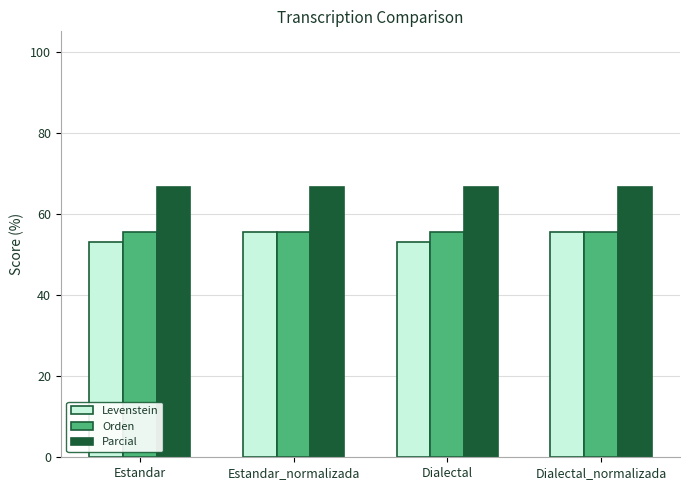

Is the value of Levenstein at Dialectal greater than the value of Parcial at Dialectal_normalizada?

No